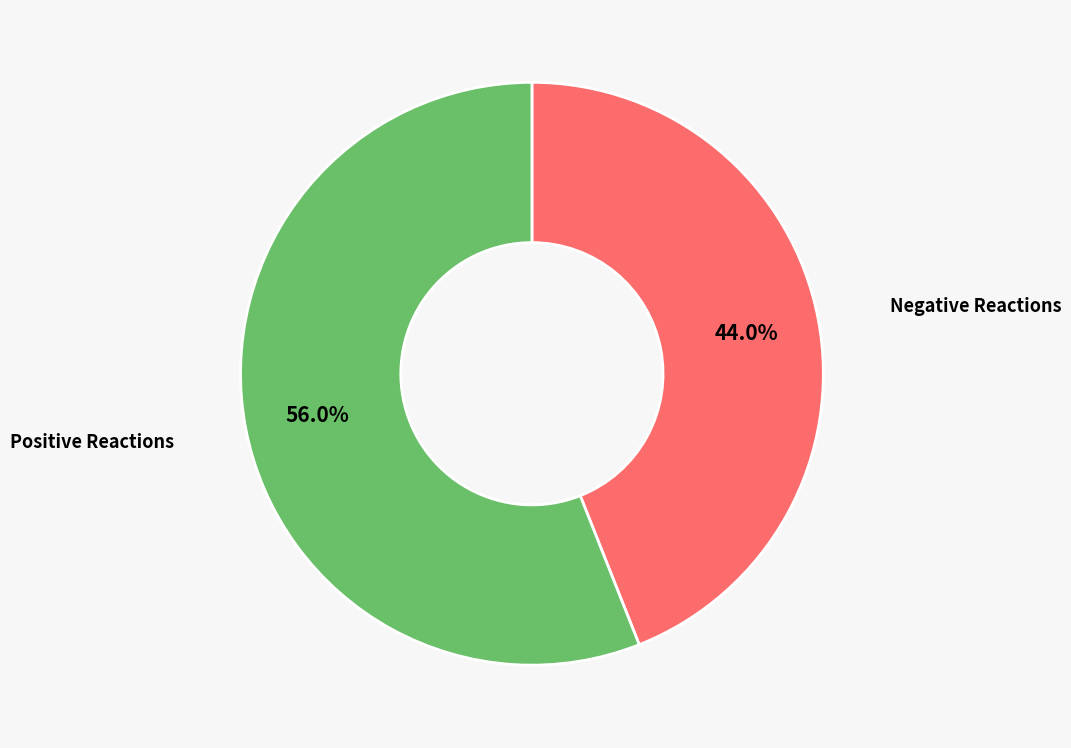

Is there any slice that represents more than half of the pie?

Yes